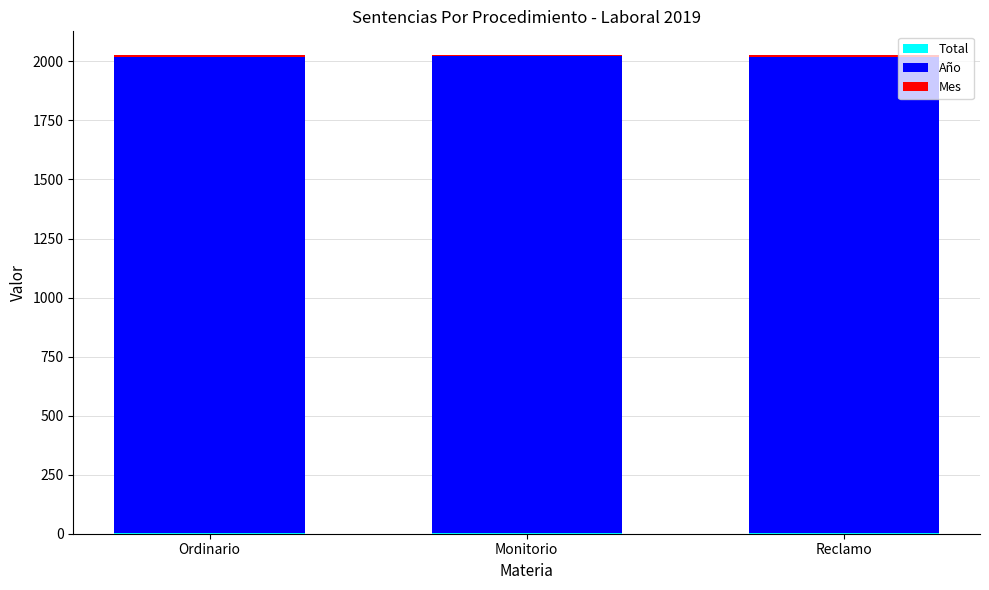

What is the value of the Total bar at the 2nd from the left?

2